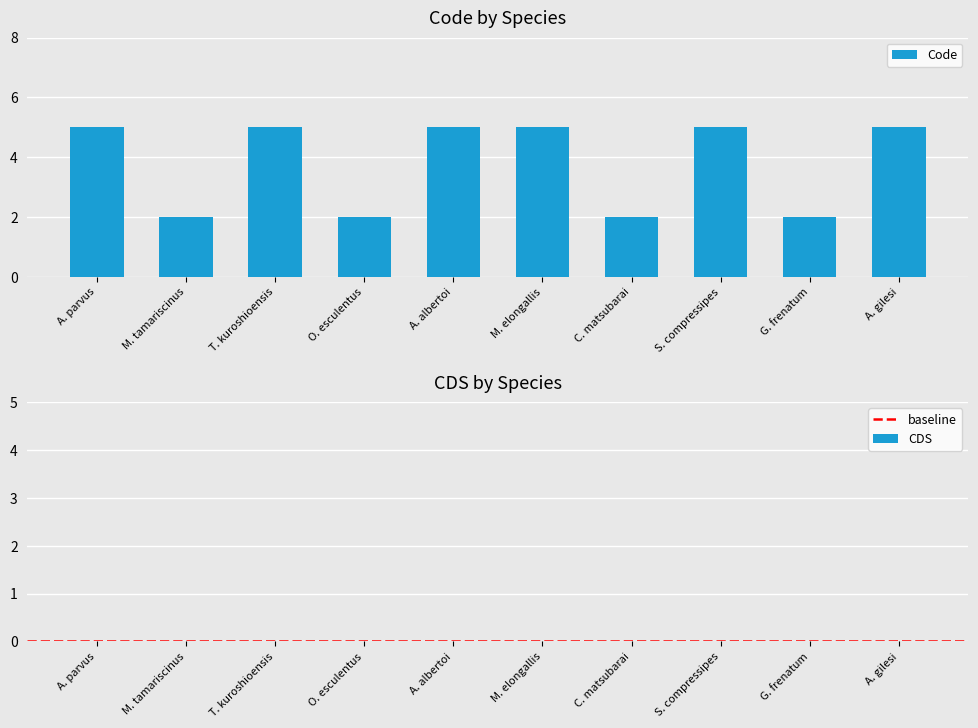

Reading right to left, transcribe all the data shown in this chart.

5	2	5	2	5	5	2	5	2	5